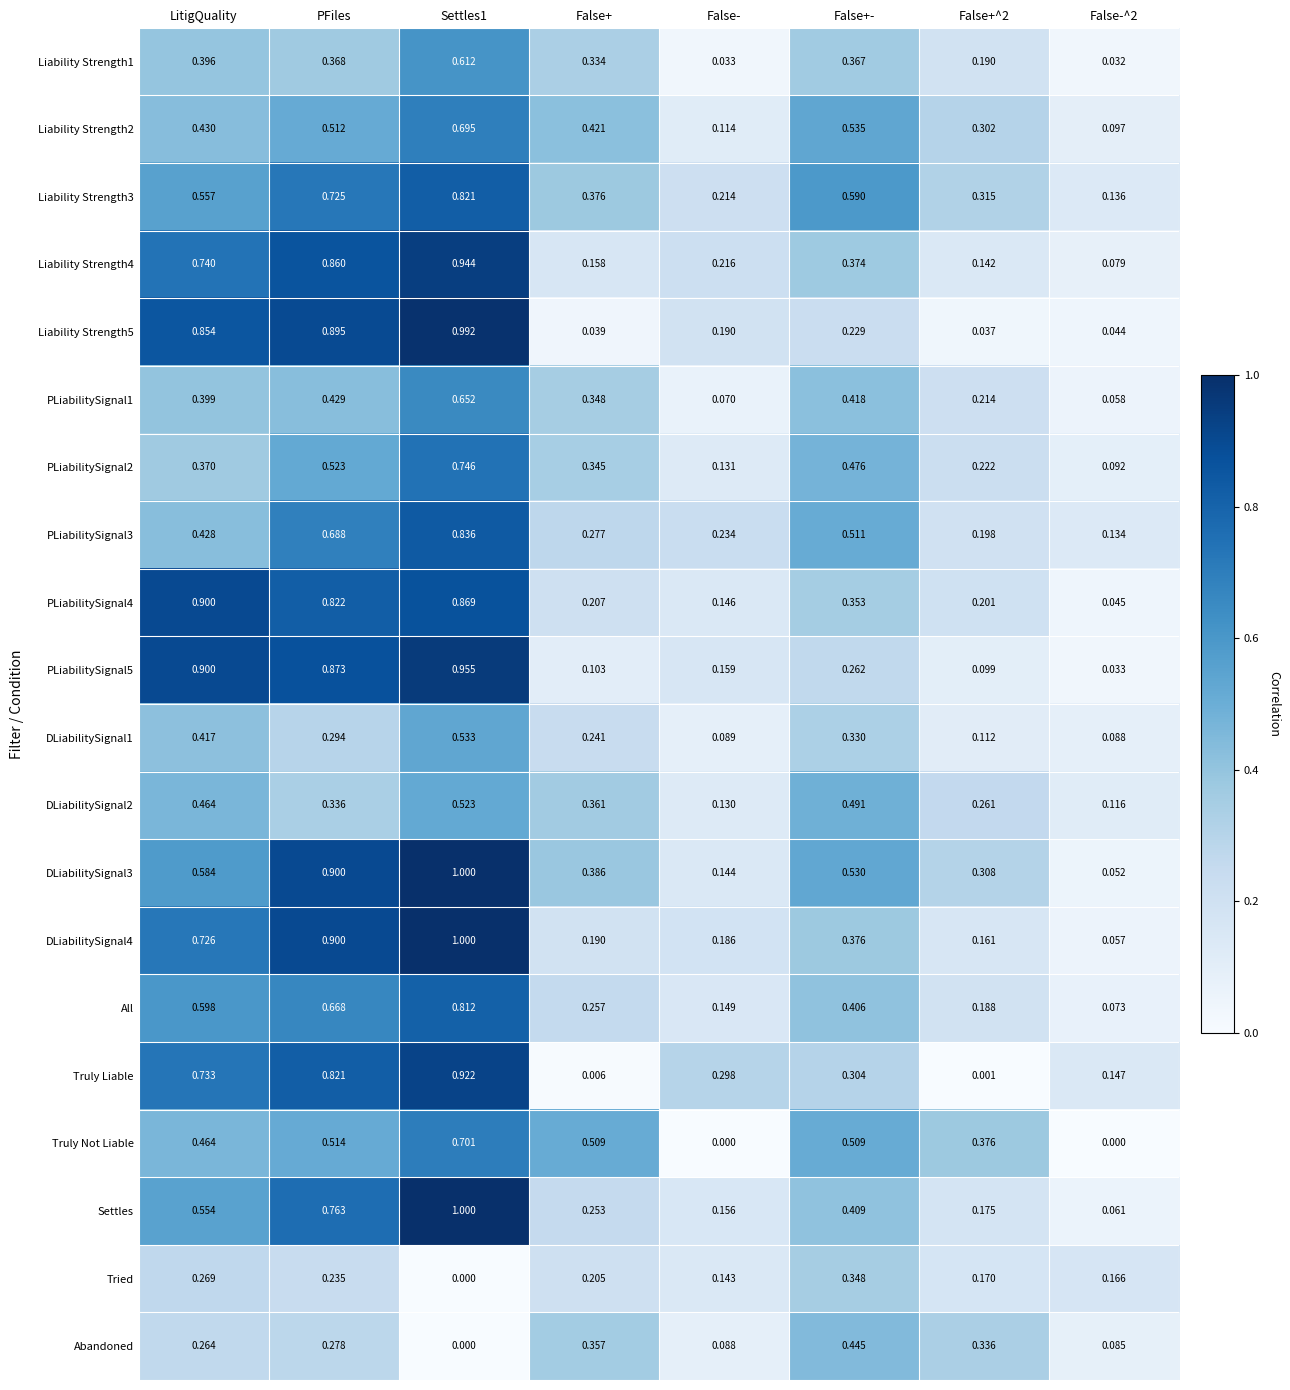

What is the total value across all series at Settles1?

14.6